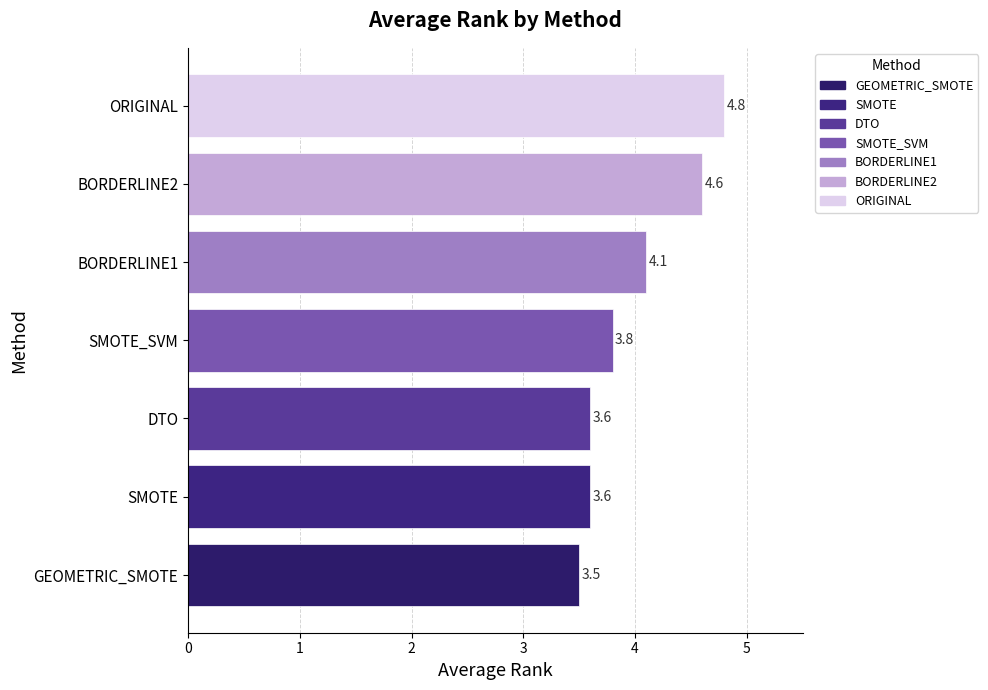

What is the sum of the values at SMOTE_SVM and BORDERLINE2?

8.4